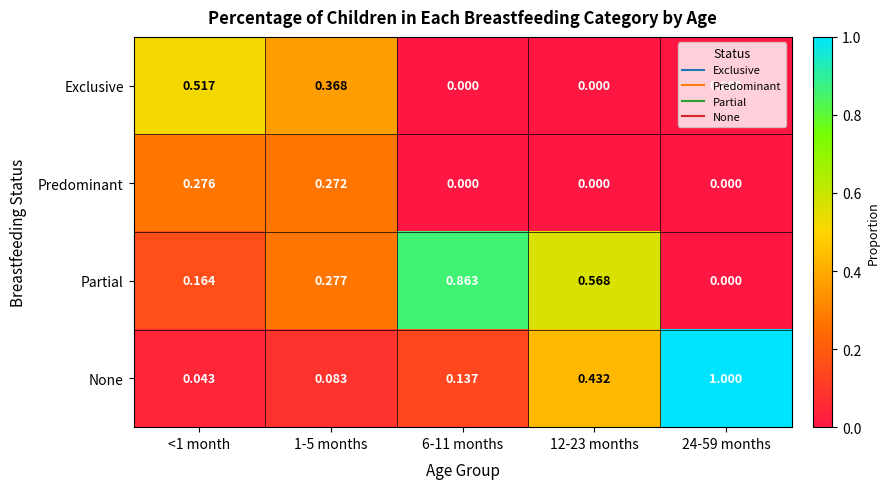

Between <1 month and 1-5 months, which series saw the biggest shift?

Exclusive